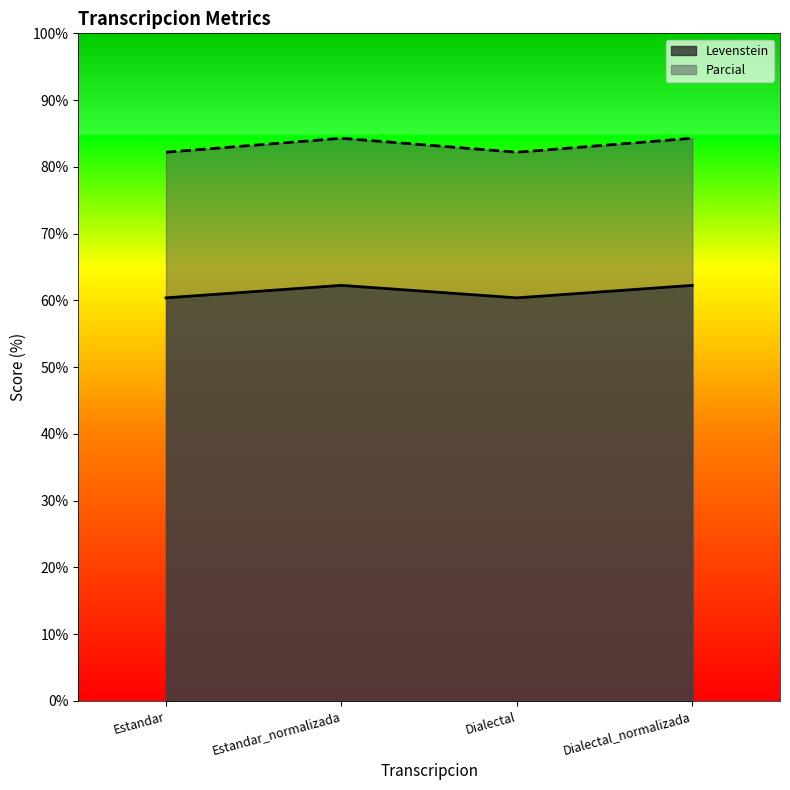

The Levenstein series shows 43.5 at Estandar_normalizada. True or false?

False